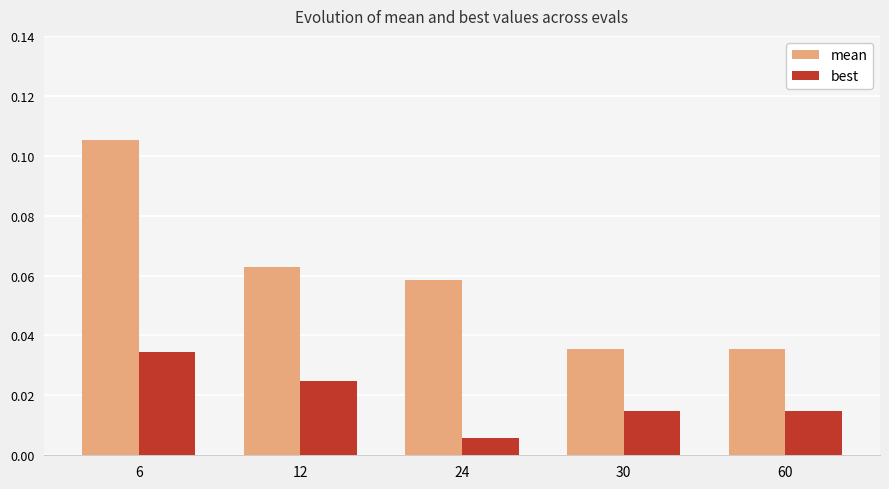

List the series in order of their overall mean, lowest first.

best, mean